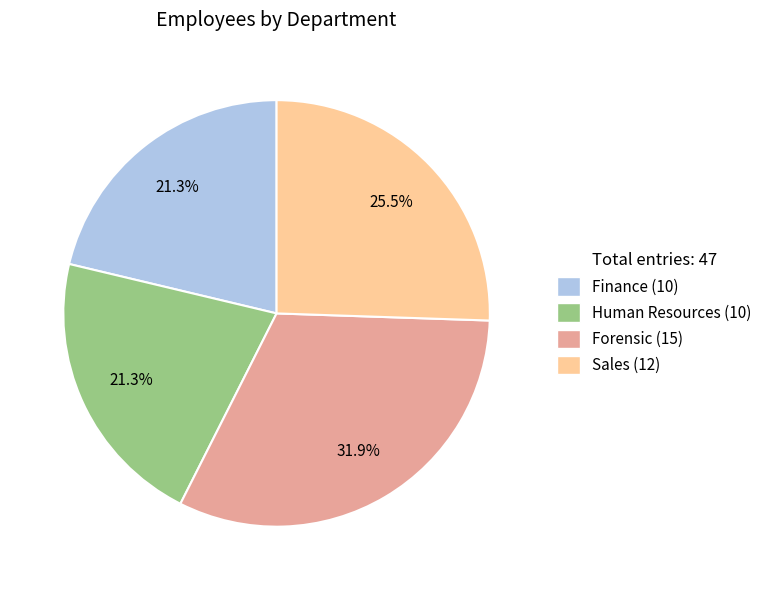

What percentage is NOT represented by Sales?

74.5%